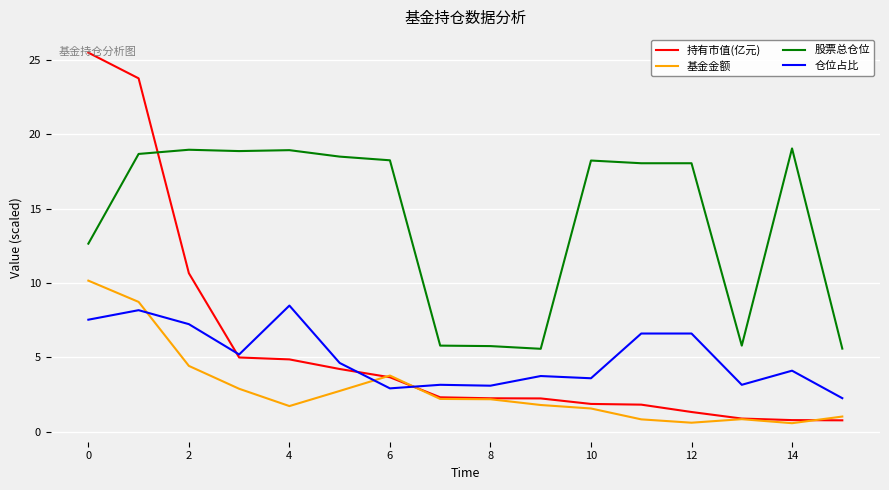

Rank the series by their maximum value, from highest to lowest.

持有市值(亿元), 股票总仓位, 基金金额, 仓位占比